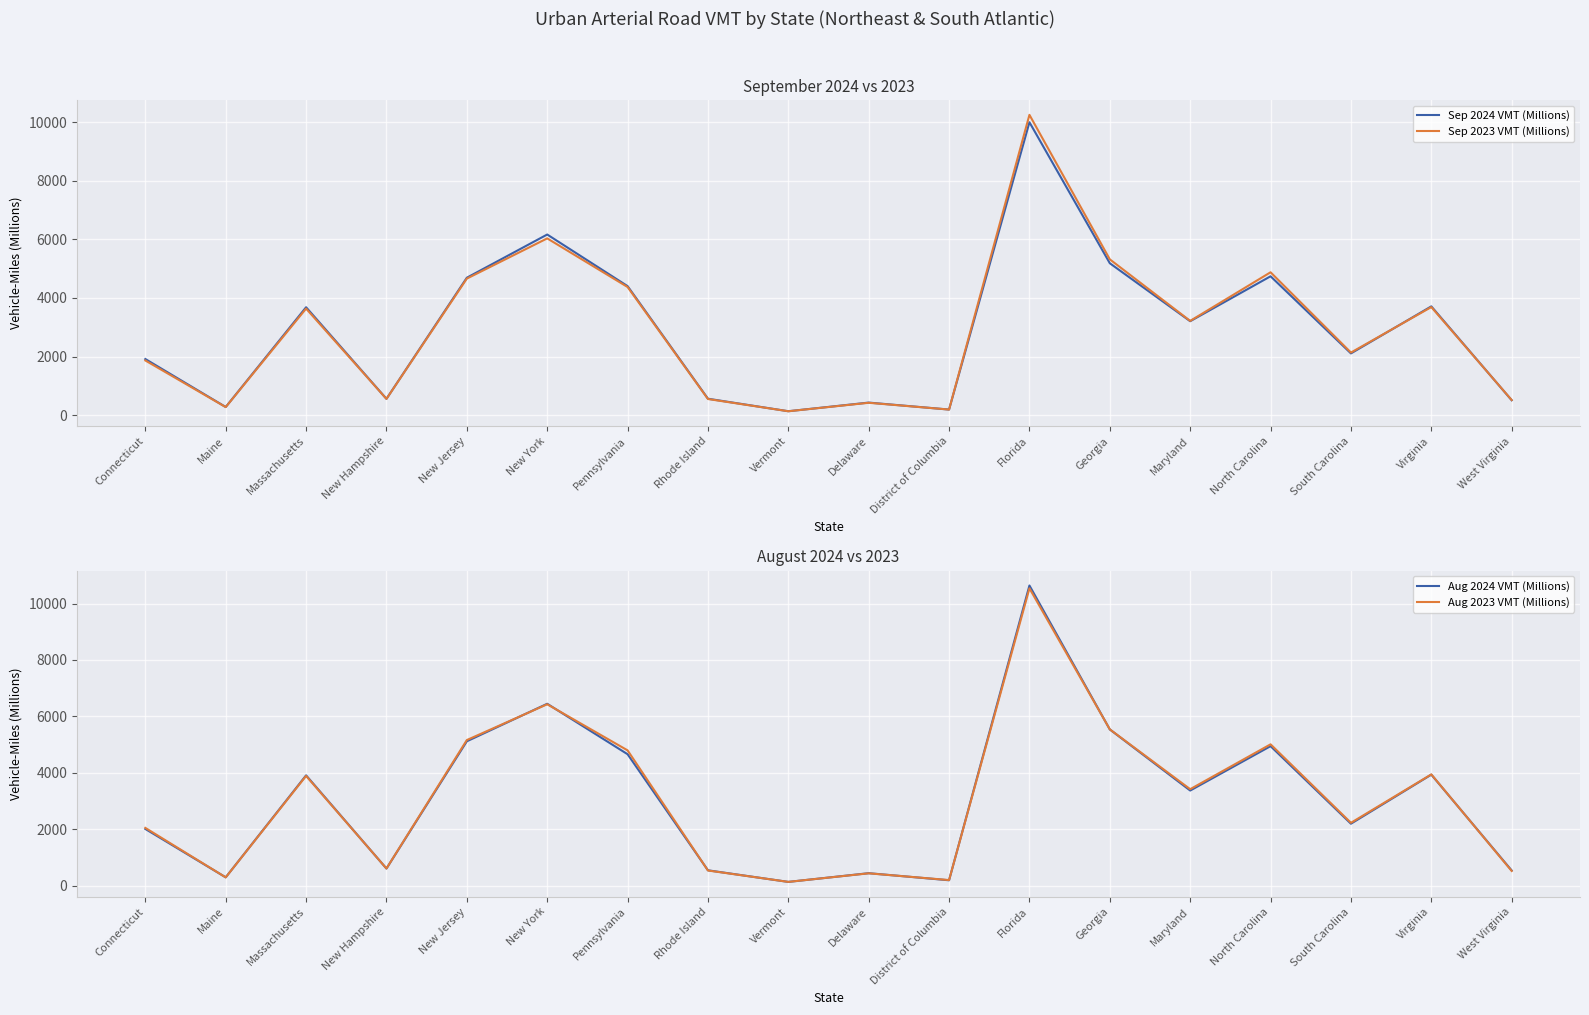

Is it true that Aug 2023 VMT (Millions) equals 14248 at Florida?

False